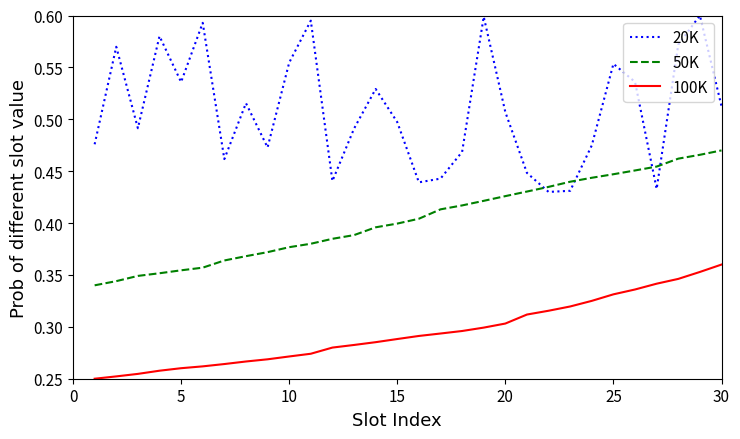

Which series has the largest total across all categories?

20K